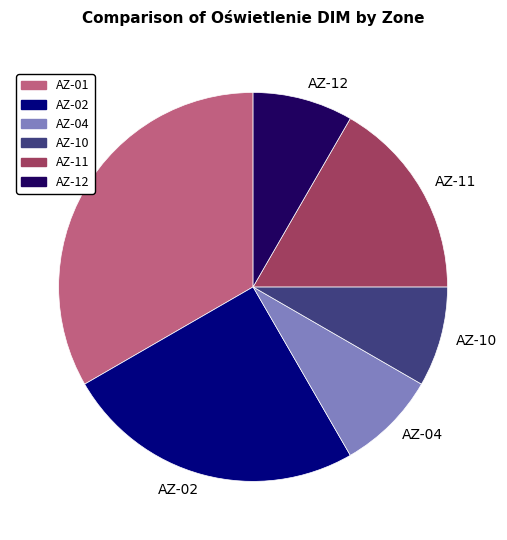

Which category has the biggest portion of the pie?

AZ-01